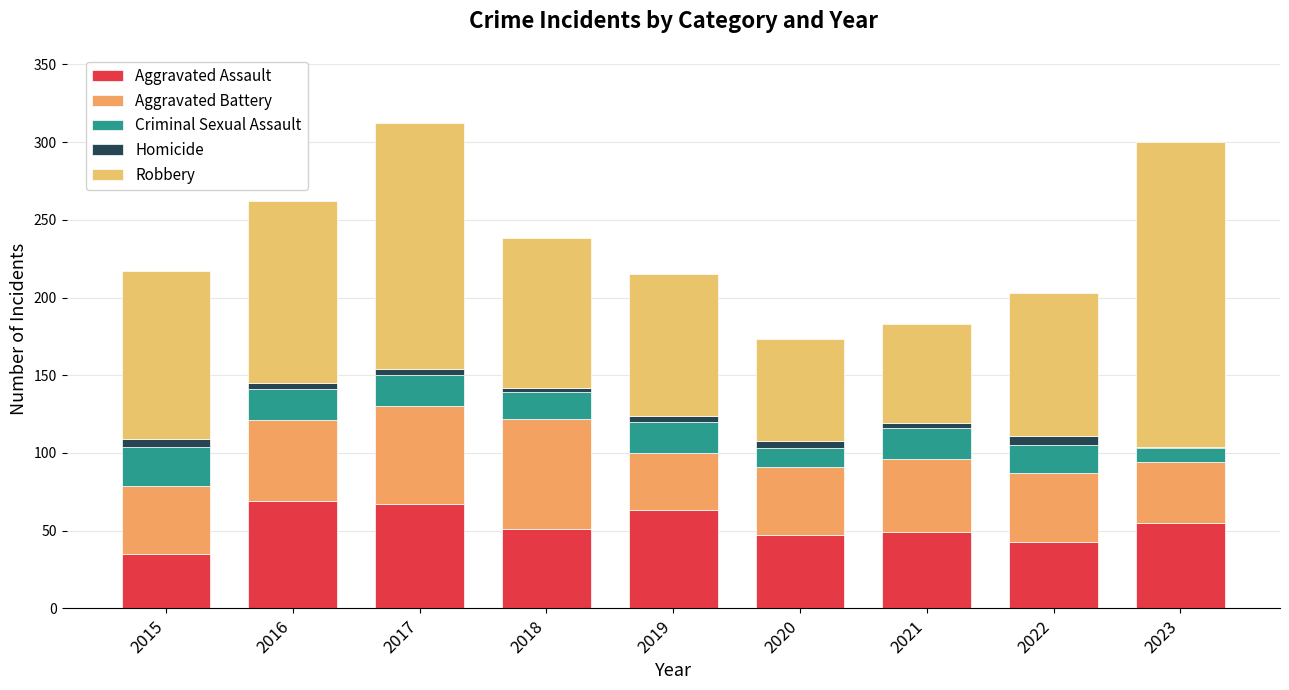

Does the chart contain stacked bars?

Yes